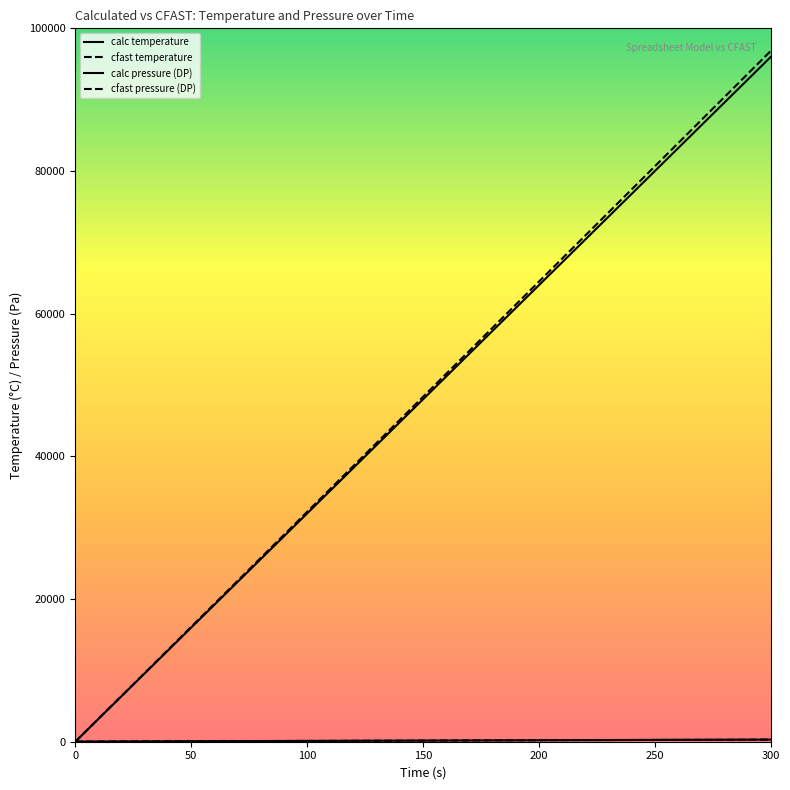

How many lines are shown in the chart?

4